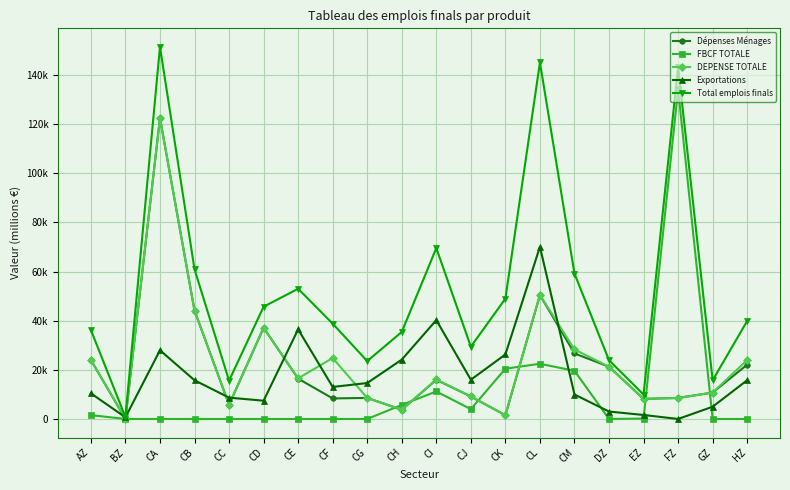

At which label does Exportations first exceed 14634?

CA